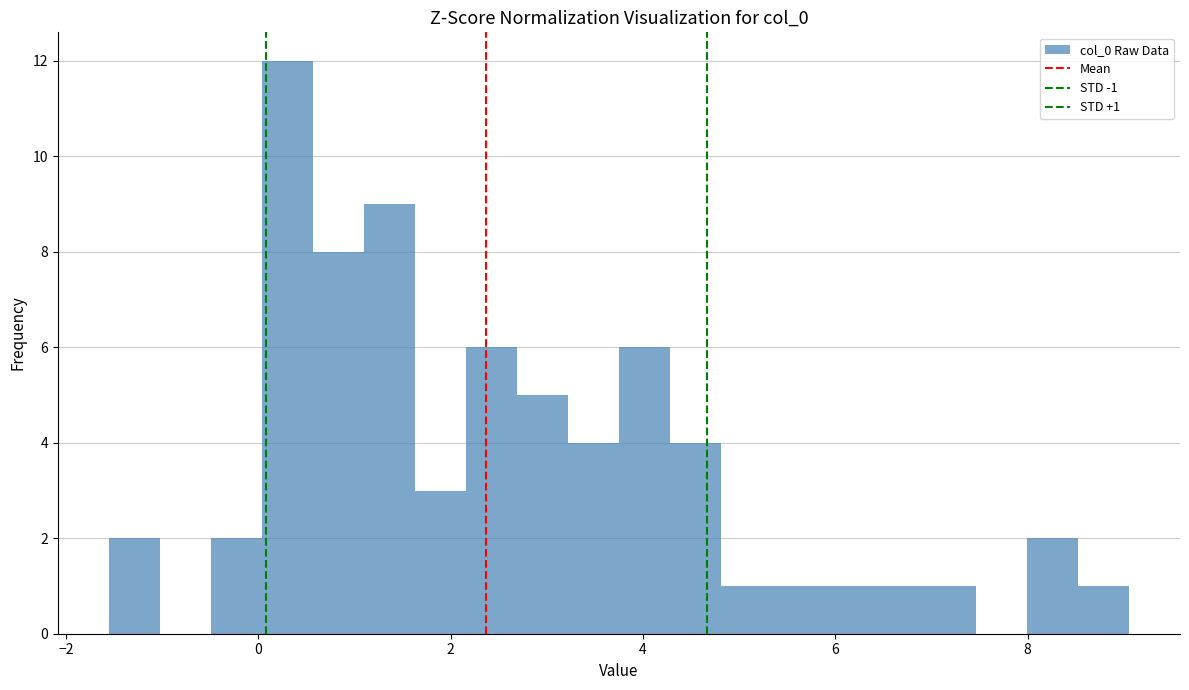

Around what value on the x-axis is the tallest bar? Give the approximate position of its centre, as read against the axis.

0.4